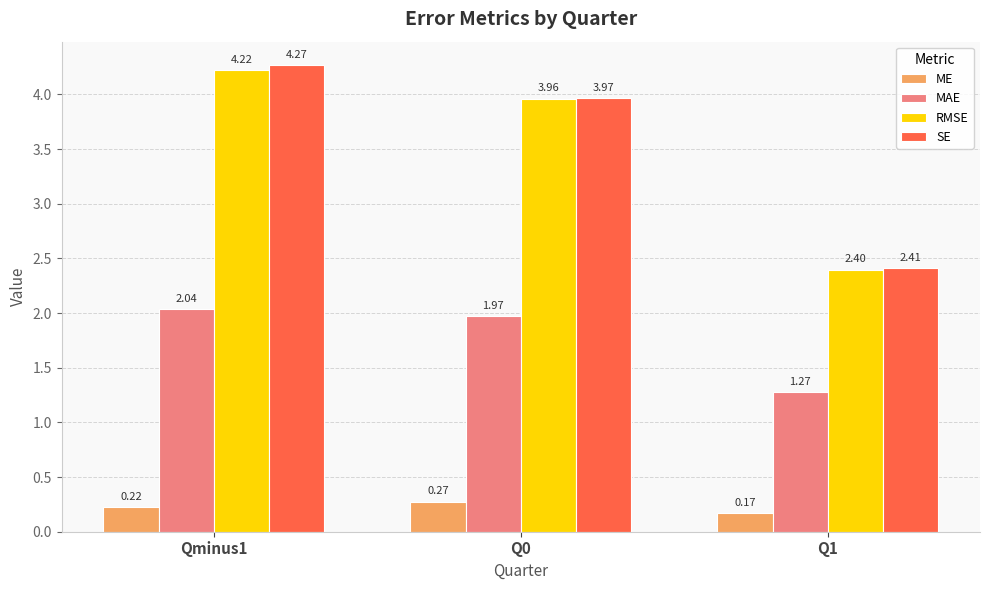

List the labels in order of SE value, smallest first.

Q1, Q0, Qminus1